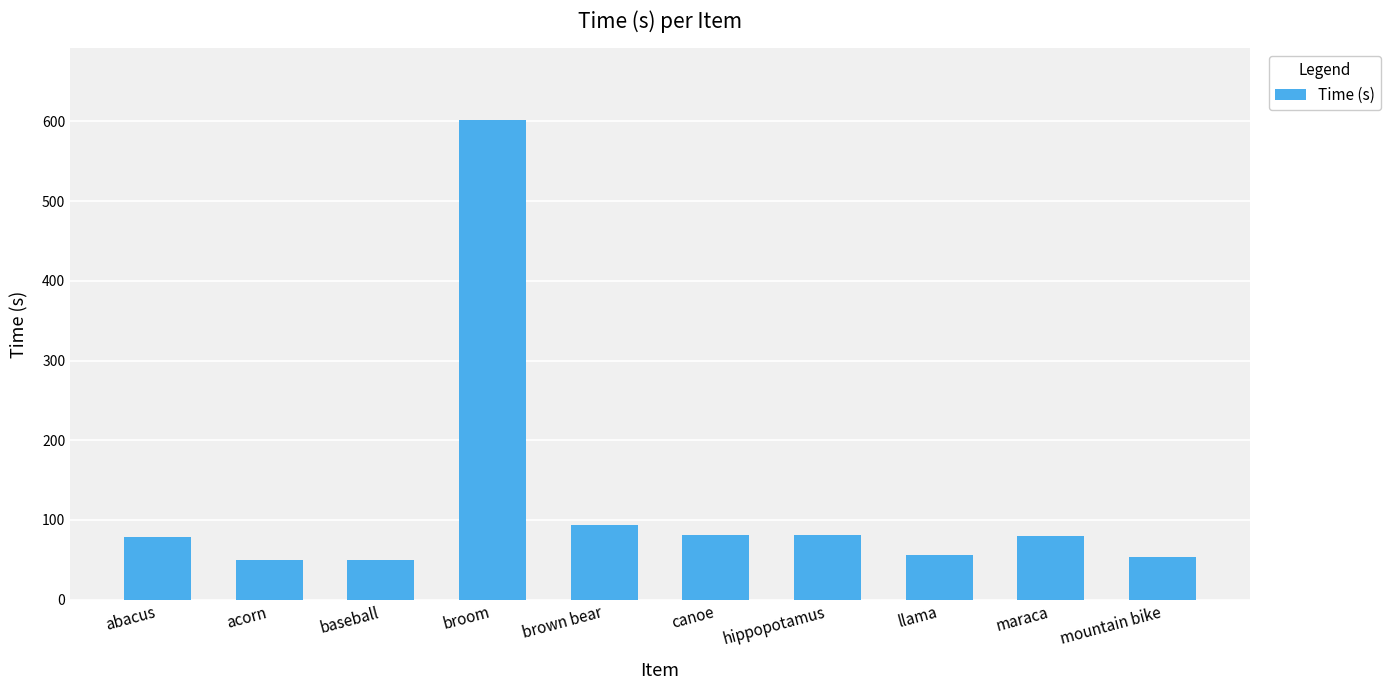

Between mountain bike and canoe, which is larger?

canoe